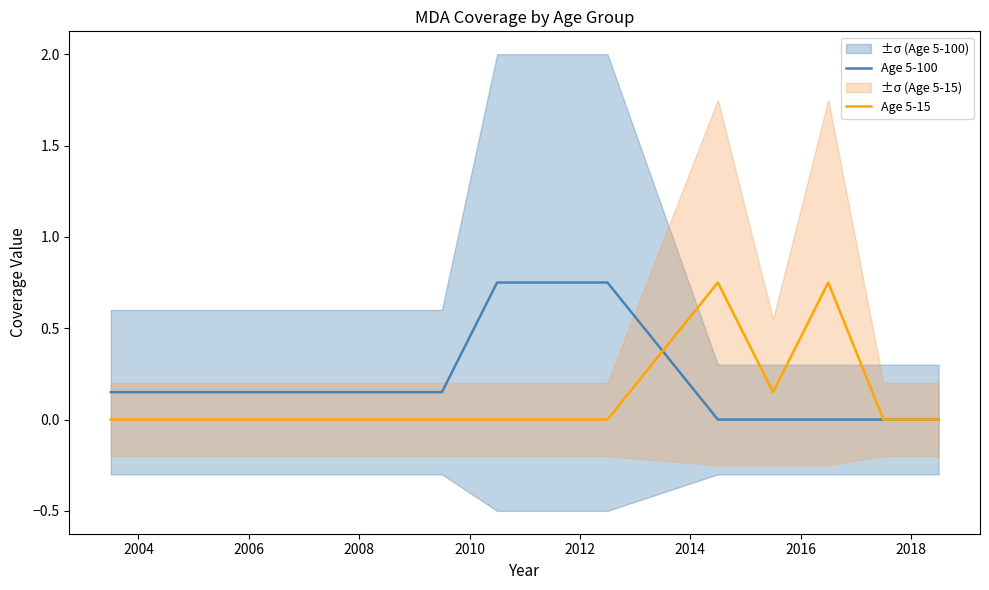

The Age 5-15 series shows 0.3 at 2008. True or false?

False